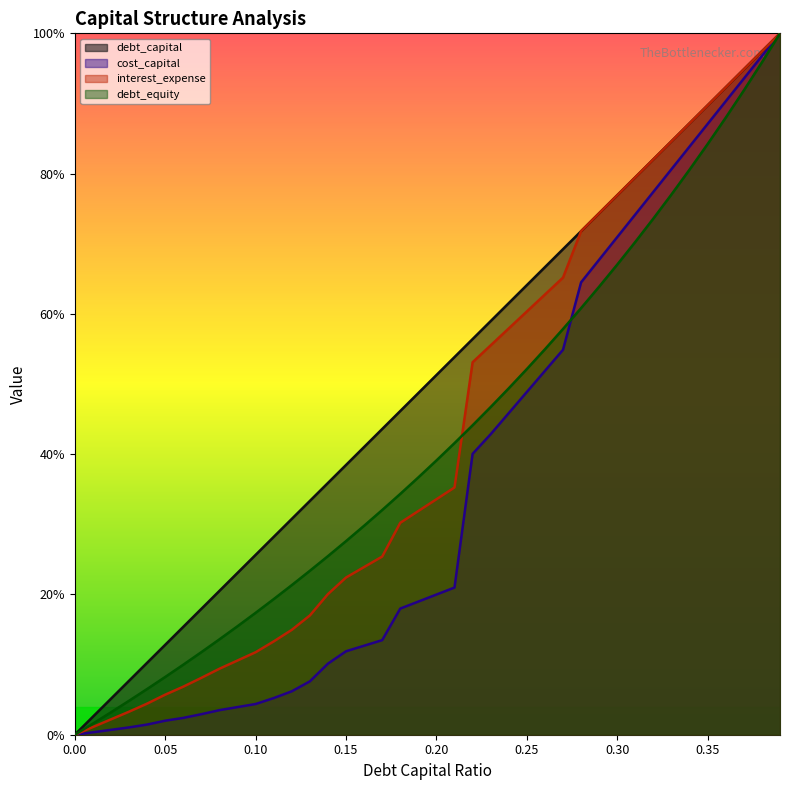

What is the approximate value of interest_expense at 0.19?

0.3